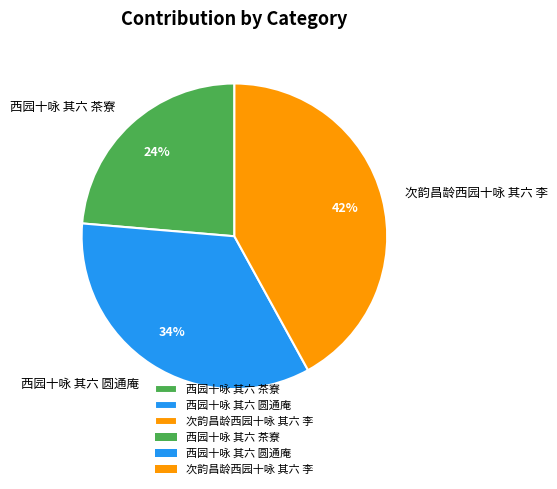

Is there a majority slice in this chart?

No